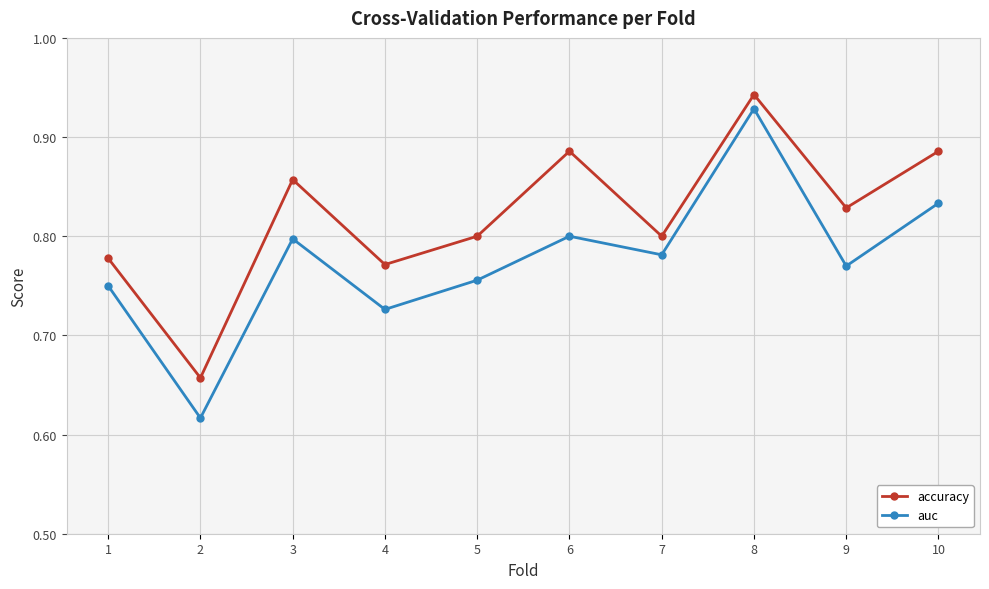

At how many categories does at least one series exceed 0?

10